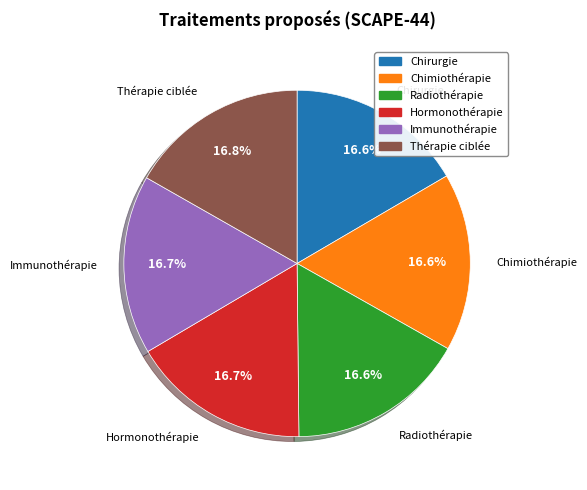

Is it true that Hormonothérapie is 17% of the pie?

True